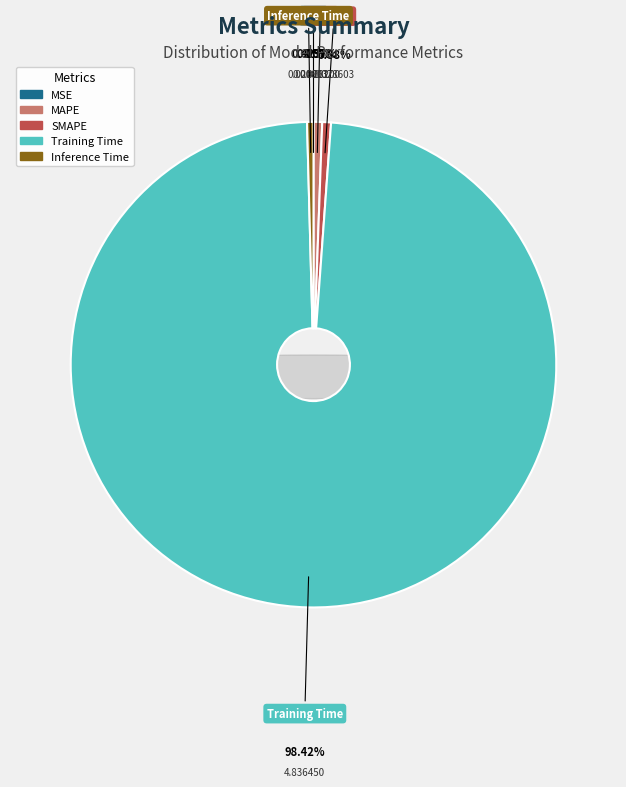

The MAPE slice represents 1% of the pie. True or false?

True